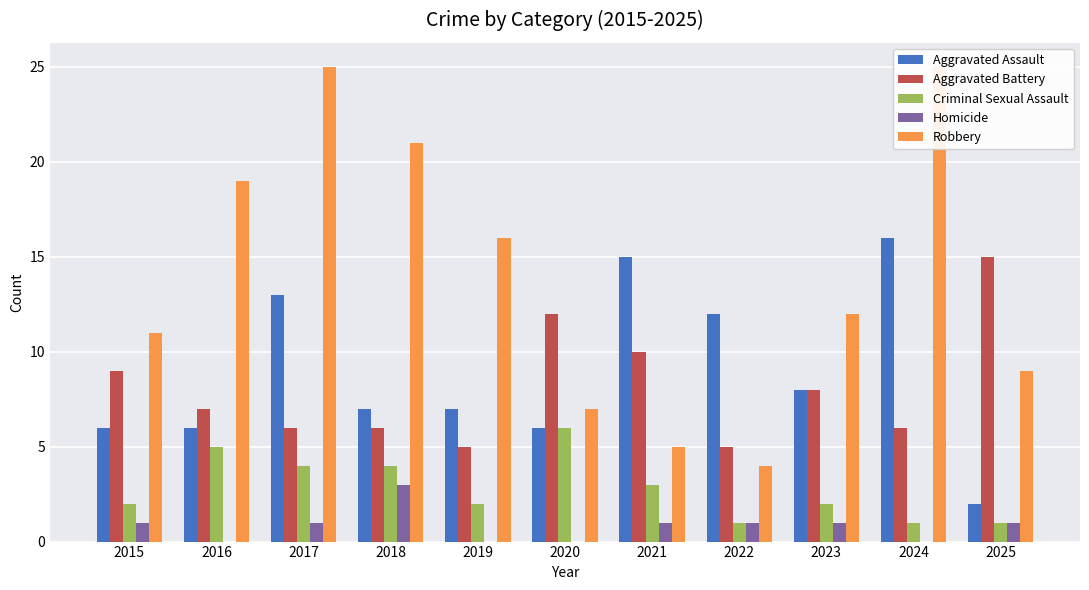

What is the value of the Aggravated Battery bar at the 5th from the left?

5